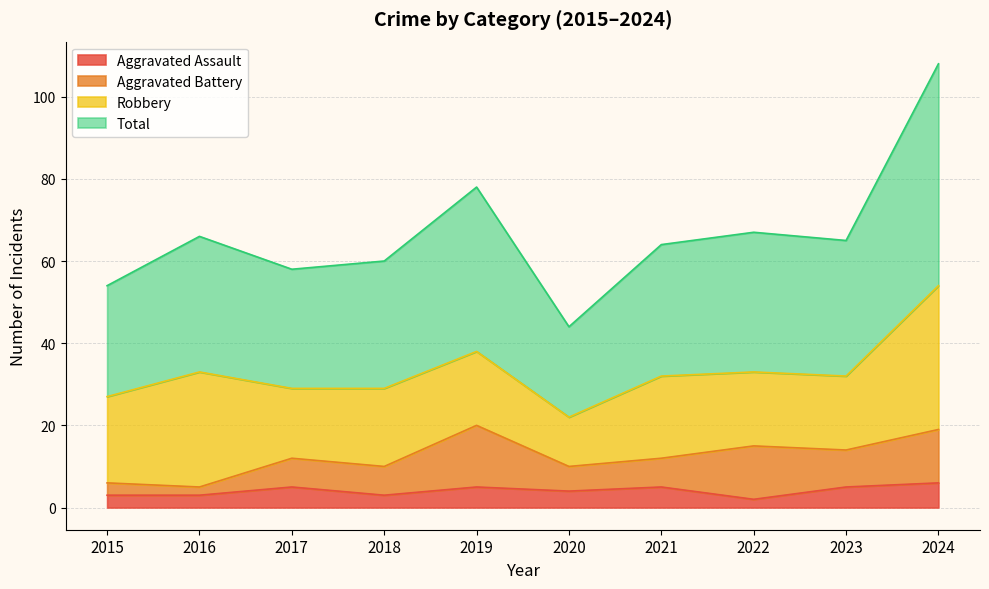

The Aggravated Assault series shows 3 at 2015. True or false?

True